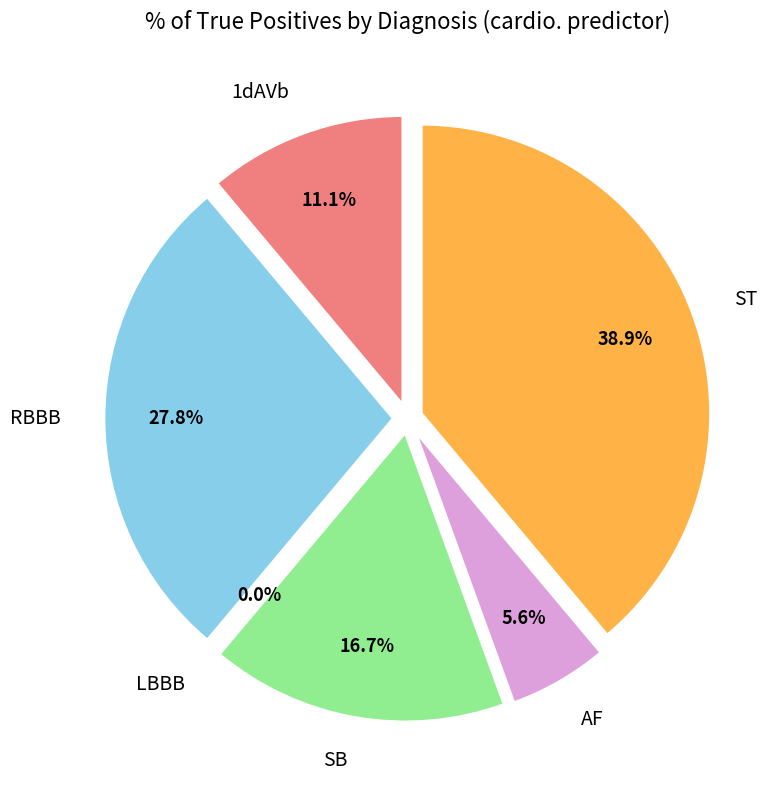

Is there a majority slice in this chart?

No